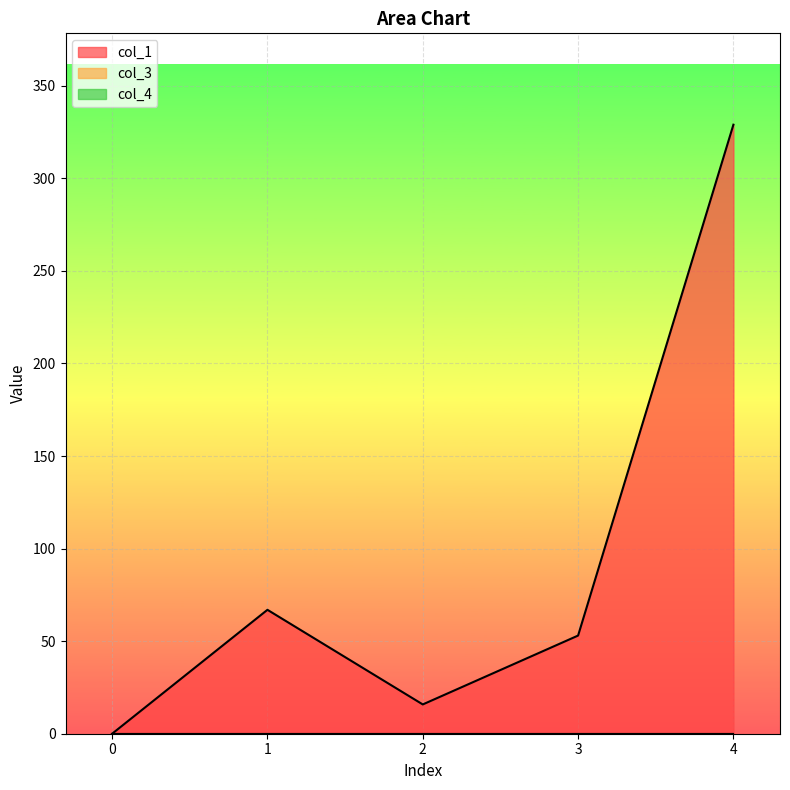

The value of col_1 at 0 is 0.0. True or false?

True